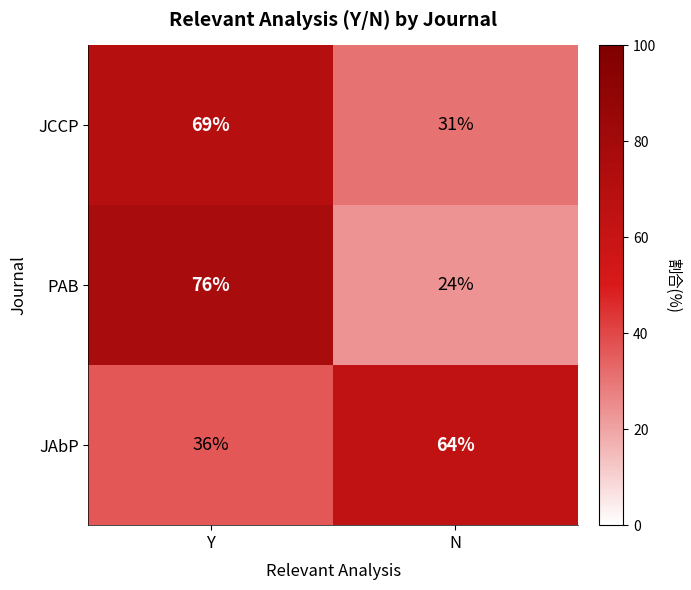

What is the highest value of the JAbP series?

64